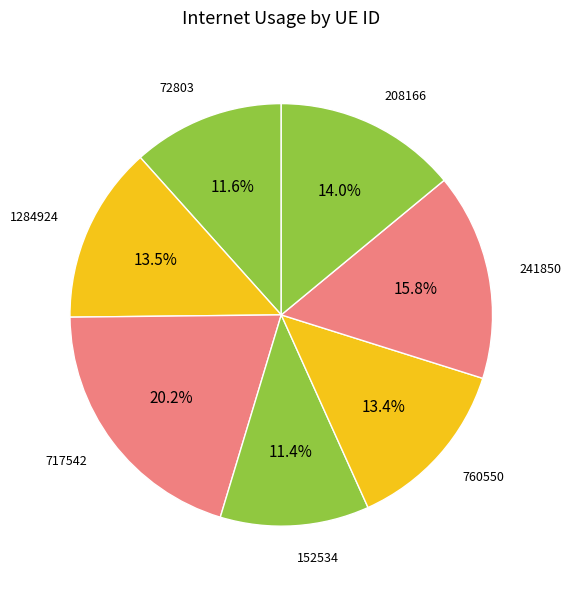

Combined, do 1284924 and 208166 account for over 50%?

No